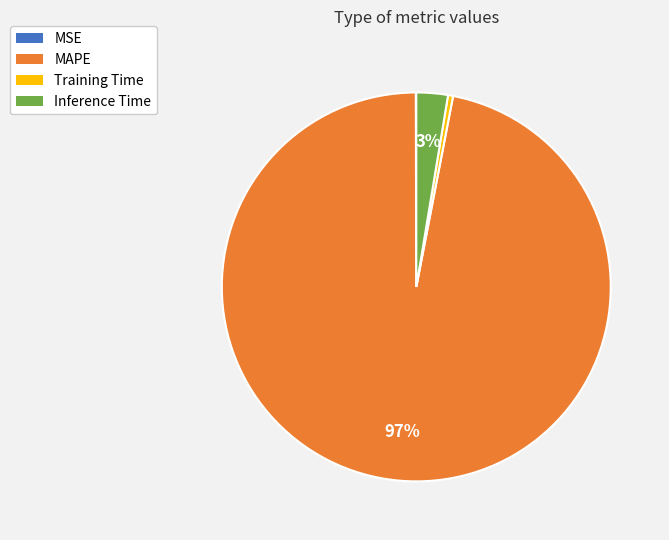

To the nearest percent, what is the combined percentage of Inference Time and MAPE?

100%